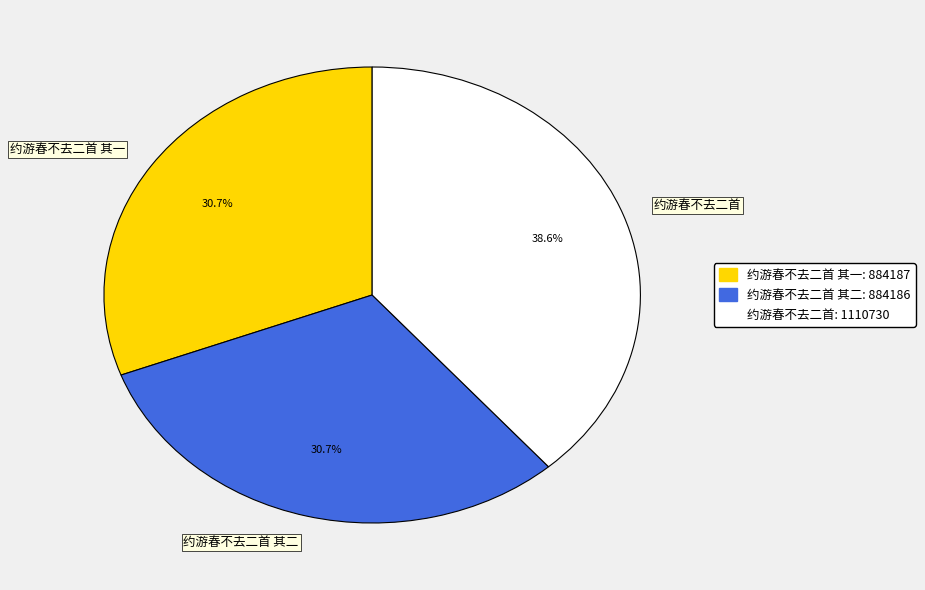

What portion of the pie excludes 约游春不去二首?

61.4%